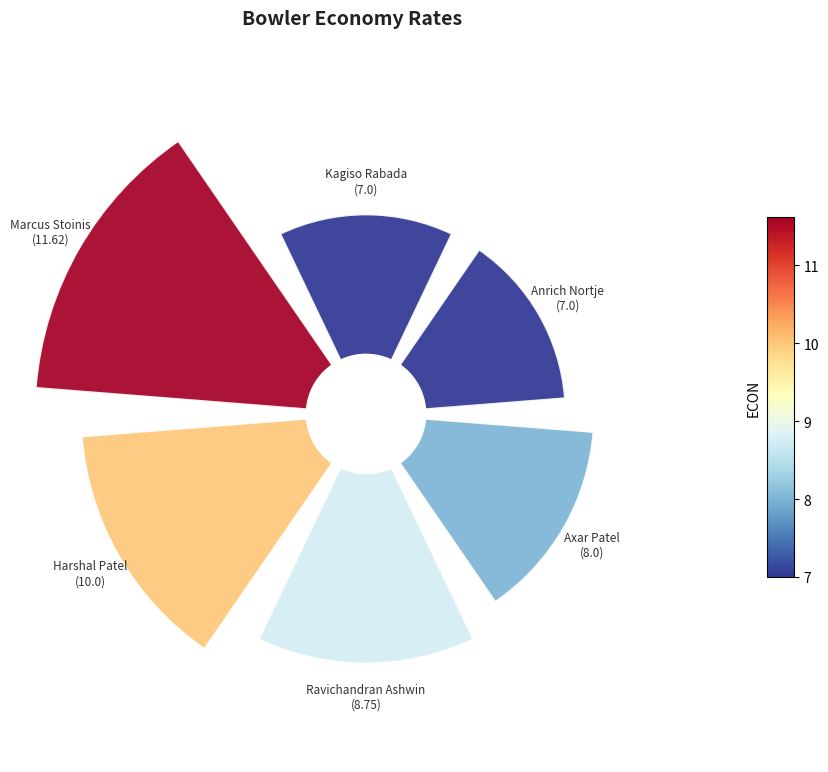

Rank the categories by value from lowest to highest.

Kagiso Rabada, Anrich Nortje, Axar Patel, Ravichandran Ashwin, Harshal Patel, Marcus Stoinis